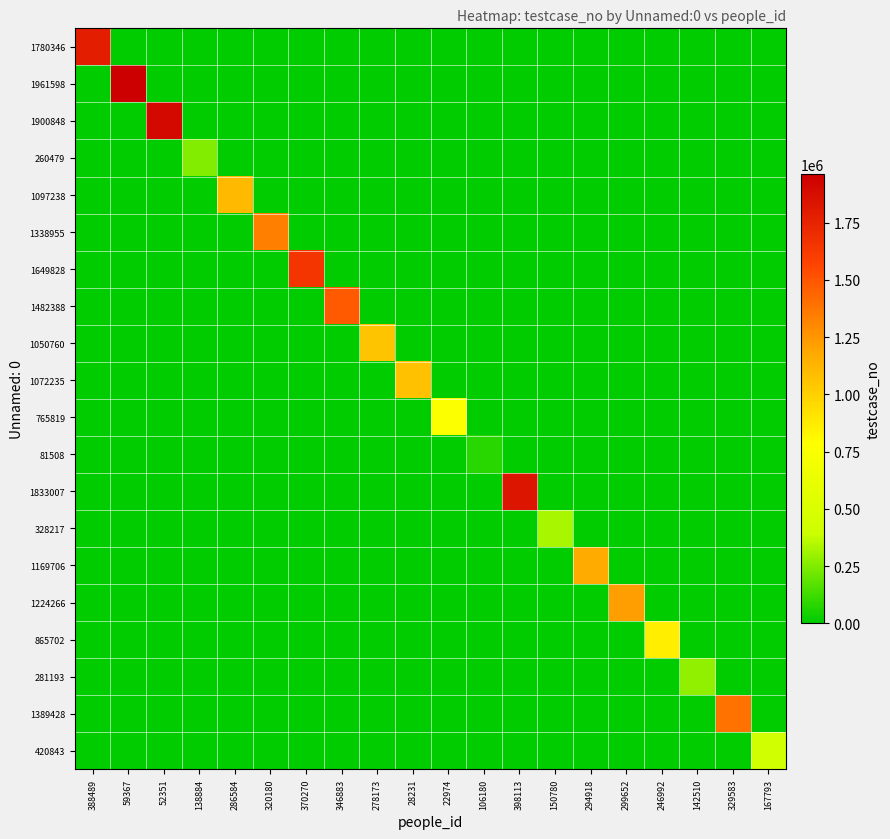

At how many categories does at least one series exceed 250239?

19